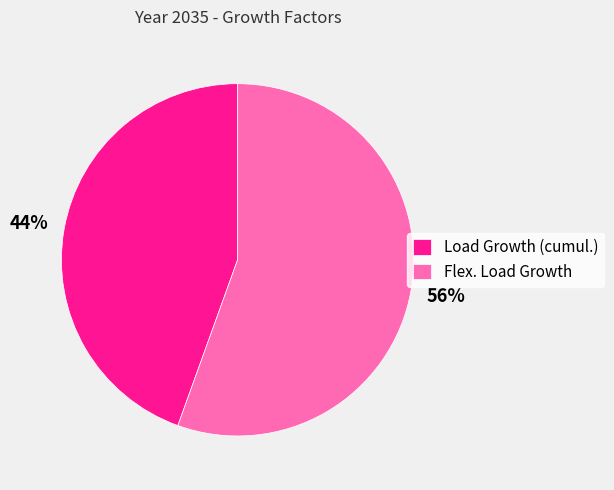

Approximately how many times larger is the value at Load Growth (cumul.) compared to Flex. Load Growth?

0.8